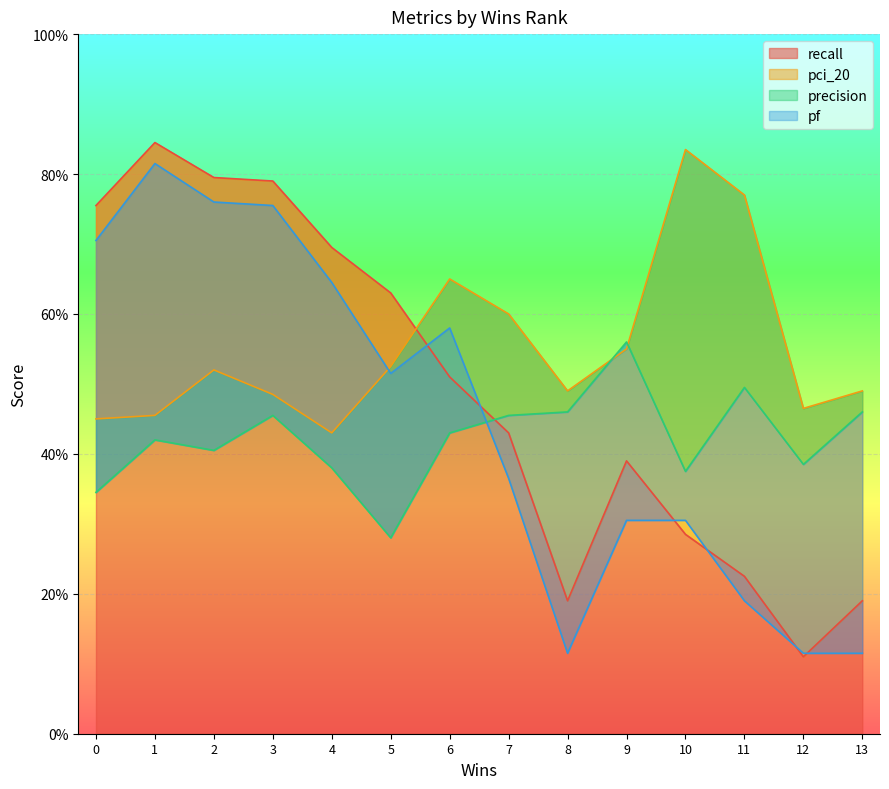

What is the highest value of the pci_20 series?

0.8